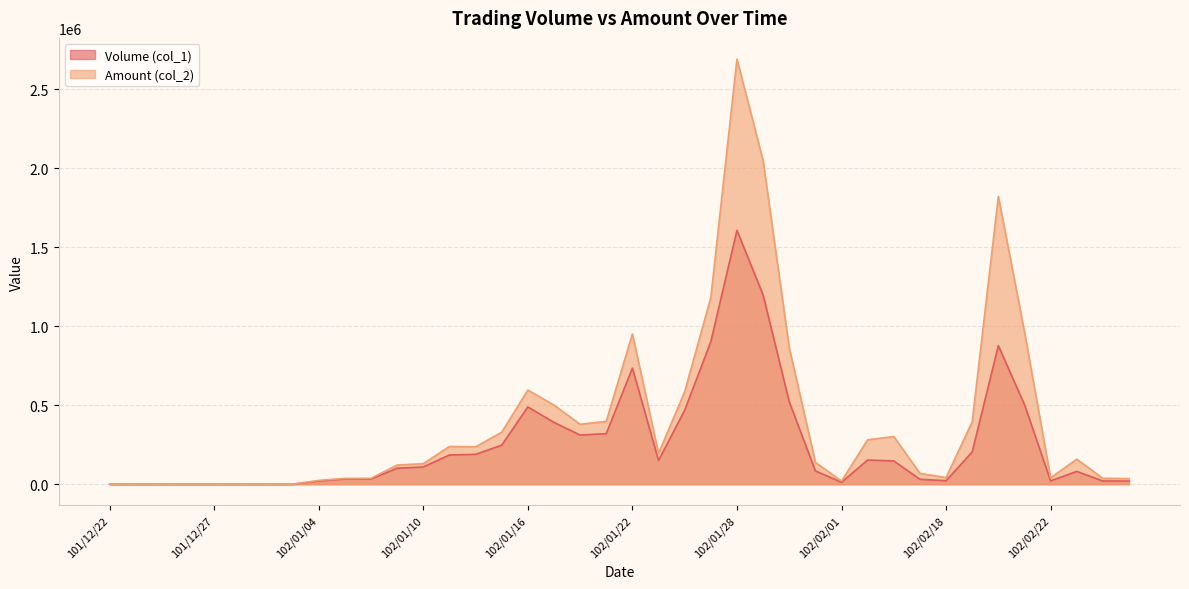

The value of Volume (col_1) at 102/01/28 is 435439. True or false?

False